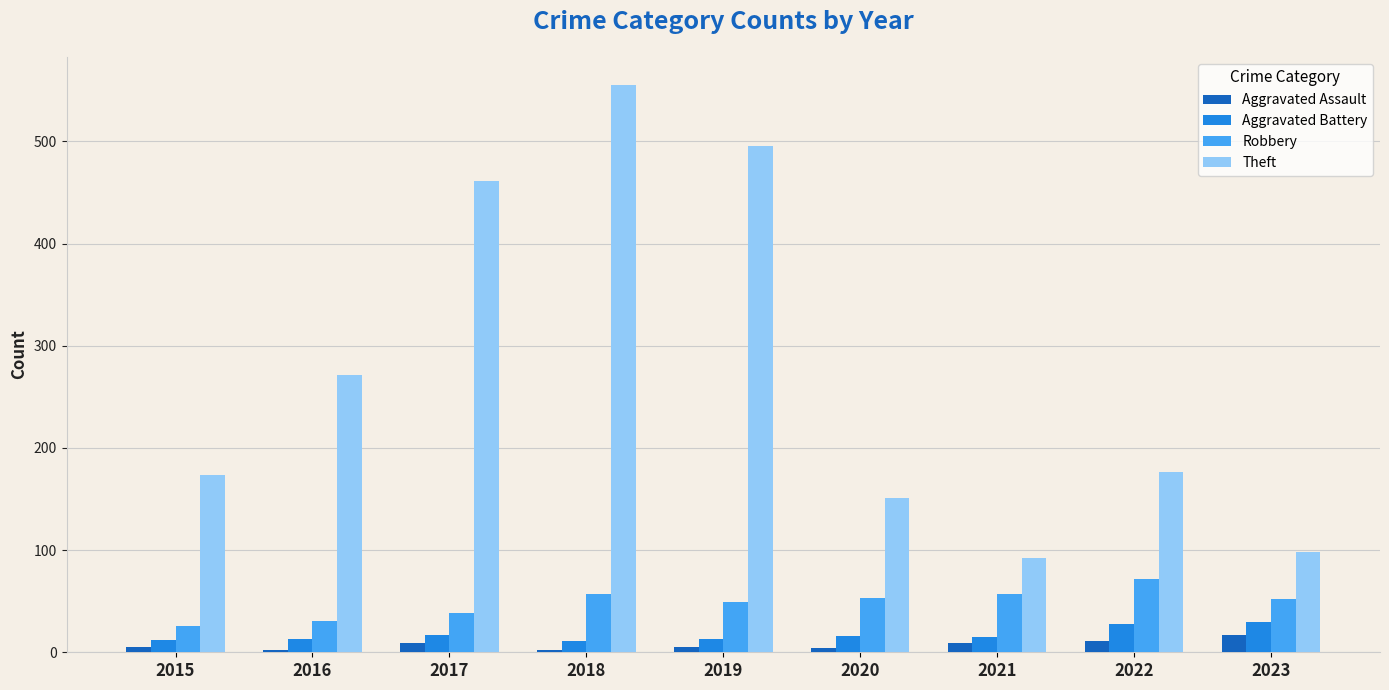

At which category is the sum across all series the highest?

2018